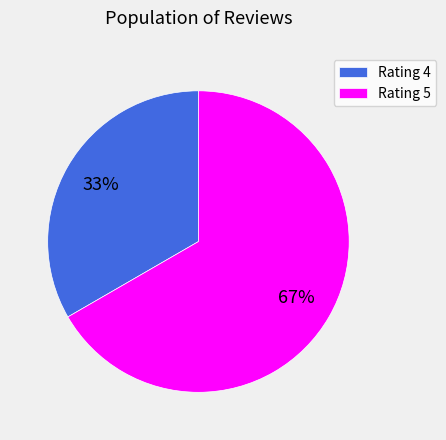

To the nearest percent, what portion does Rating 5 represent?

67%